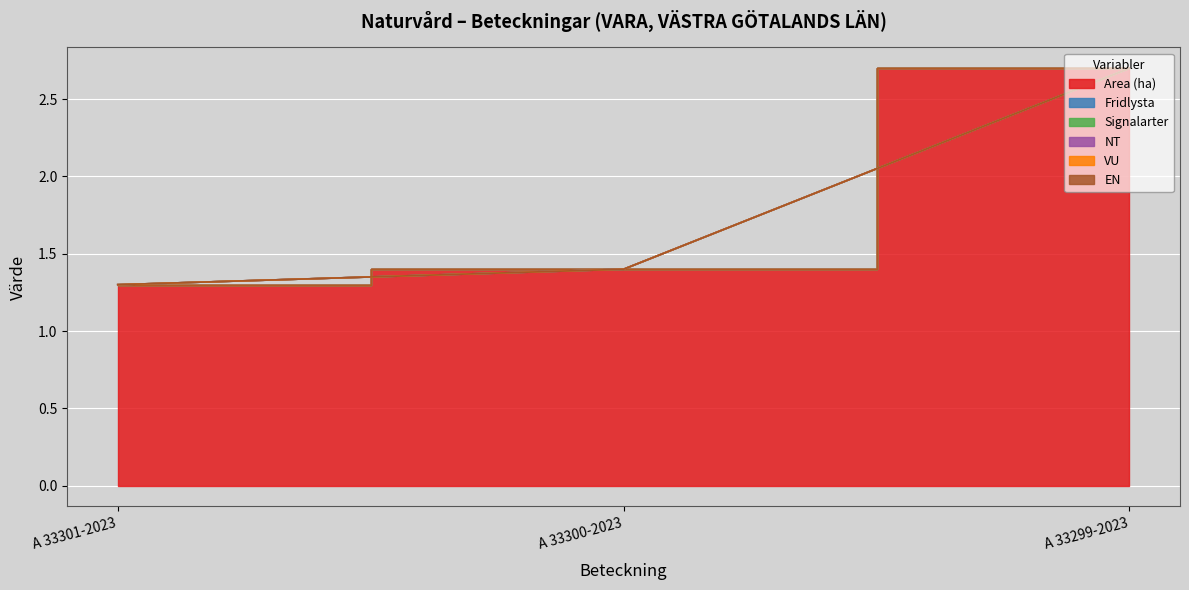

Does the chart display data point markers on the line(s)?

No